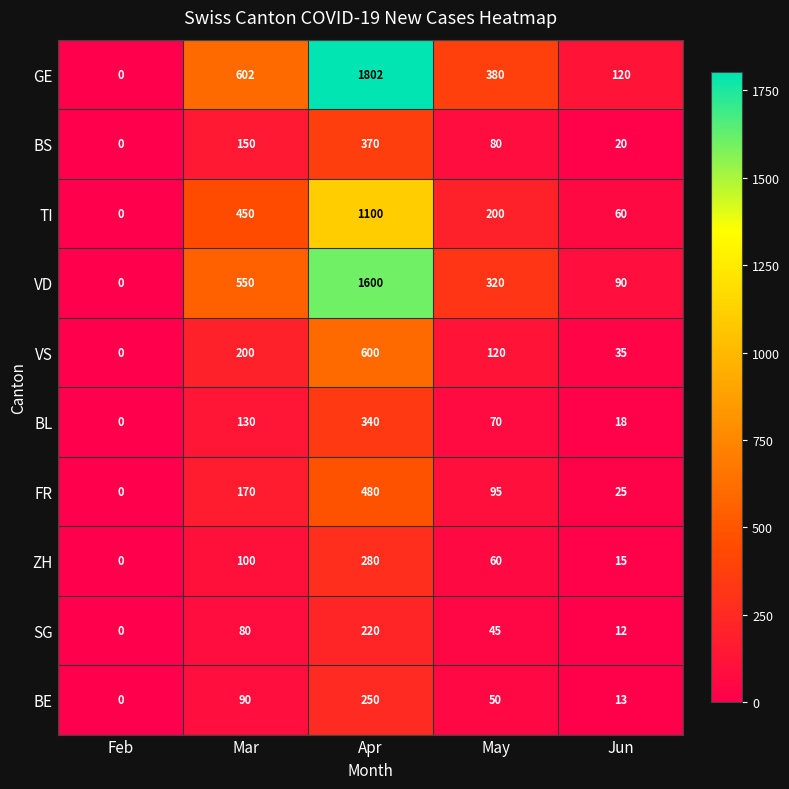

The VS series shows 157 at May. True or false?

False